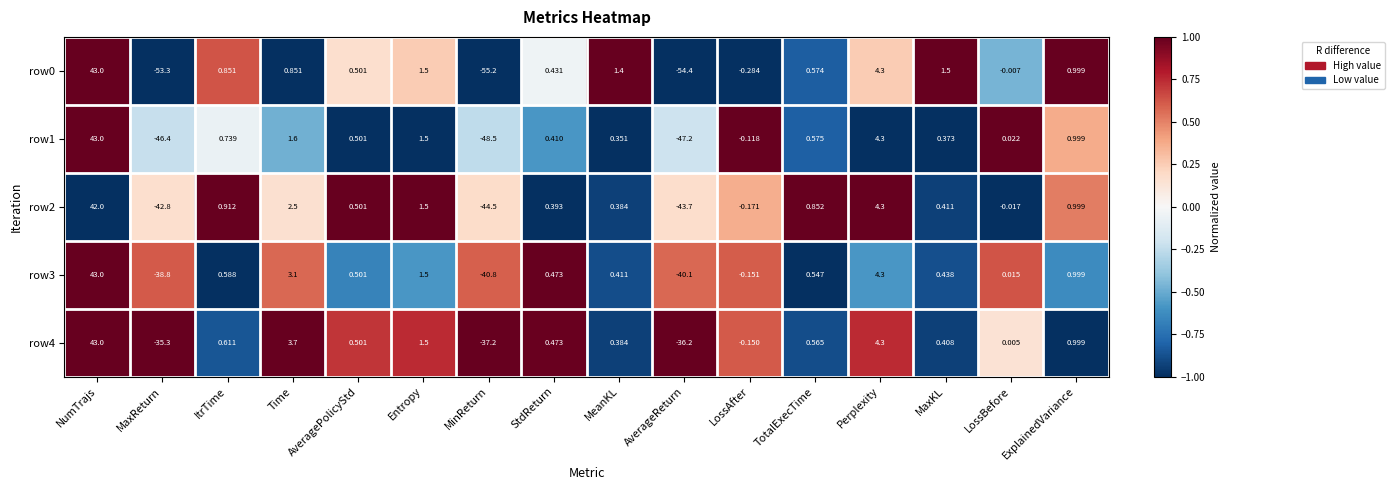

What is the maximum value shown in the chart?

43.0